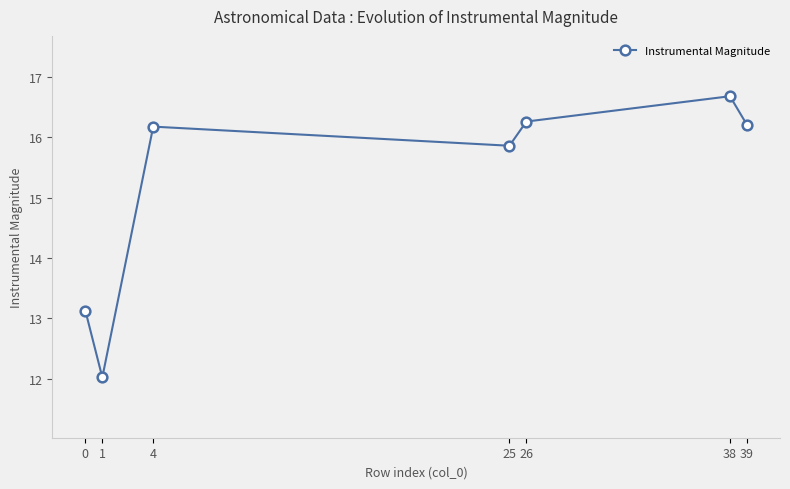

Count the number of values greater than 16.

4